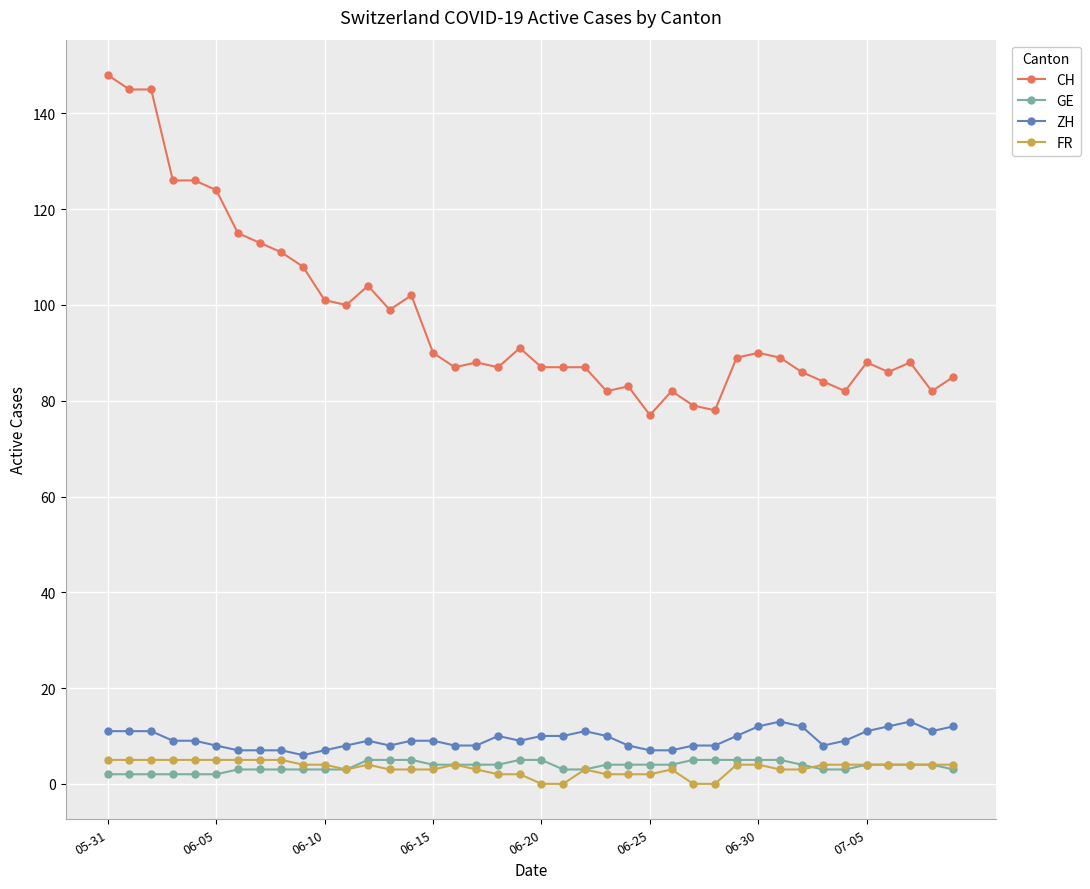

True or false: CH and ZH intersect in this chart.

False